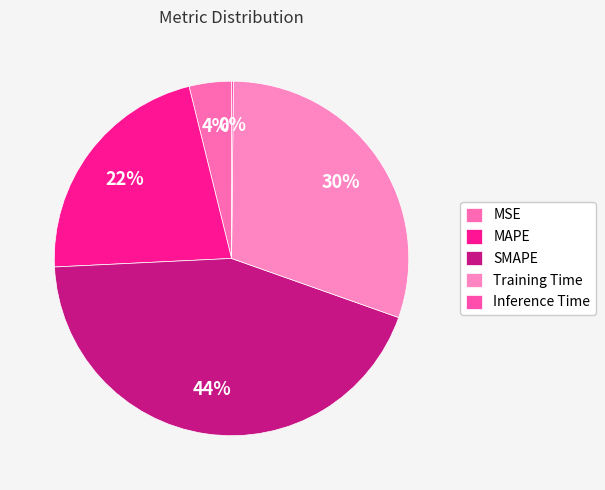

What is the total percentage of MAPE and SMAPE?

65.7%